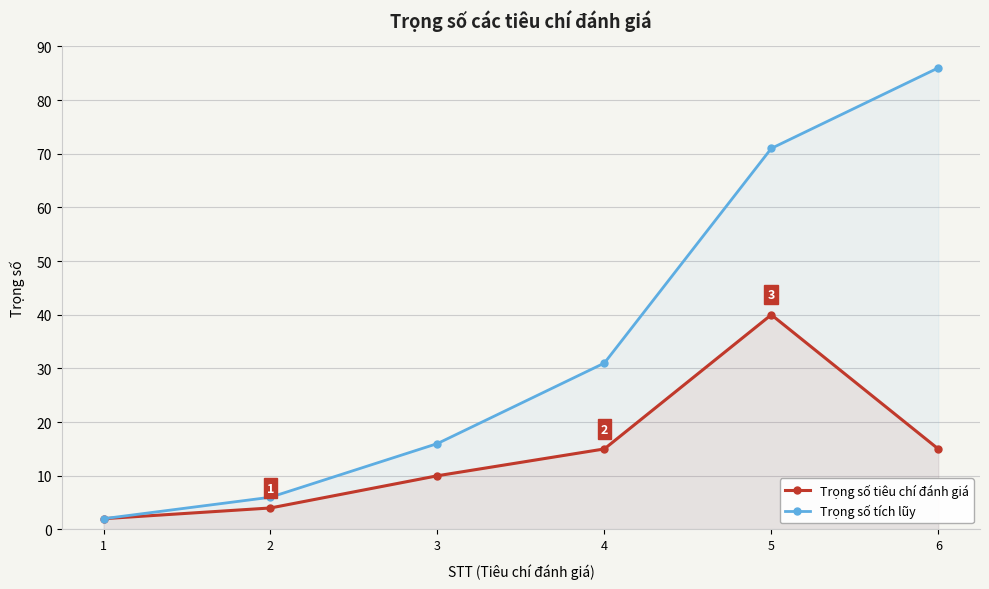

Reading left to right, extract all data points from this chart.

Trọng số tiêu chí đánh giá: 1=2	2=4	3=10	4=15	5=40	6=15
Trọng số tích lũy: 1=2	2=6	3=16	4=31	5=71	6=86